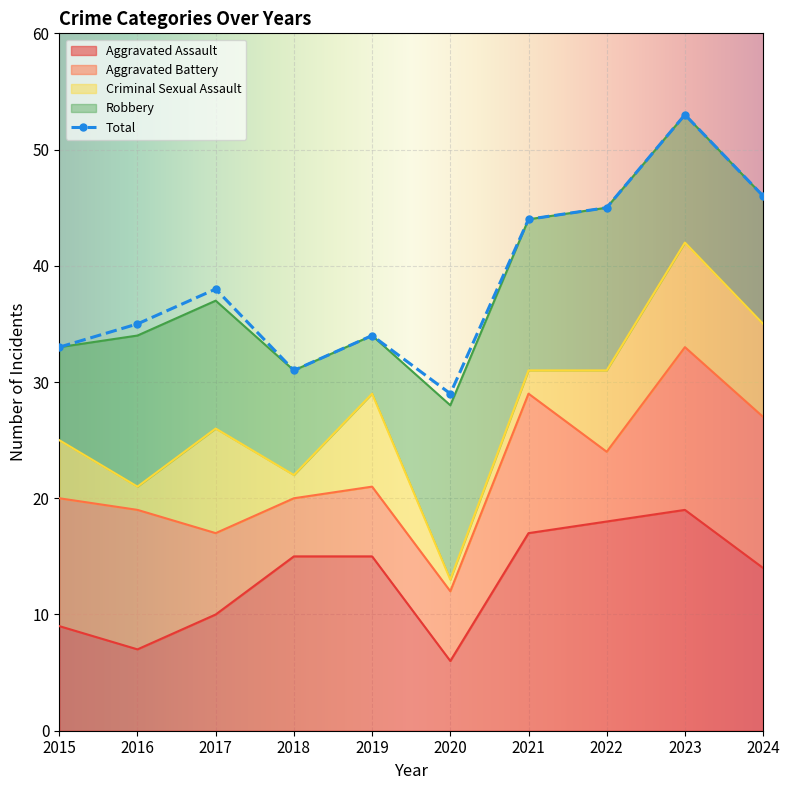

How many lines are shown in the chart?

5